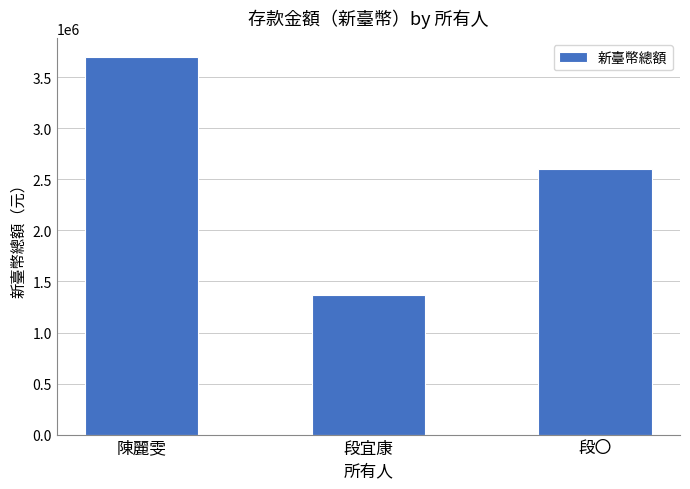

What is the difference between the maximum and second lowest values?

1097210